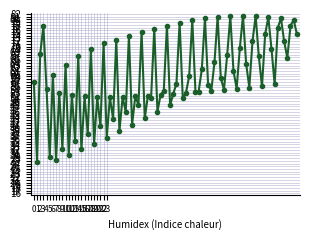

What is the value of the 36th point from the left?

43.6